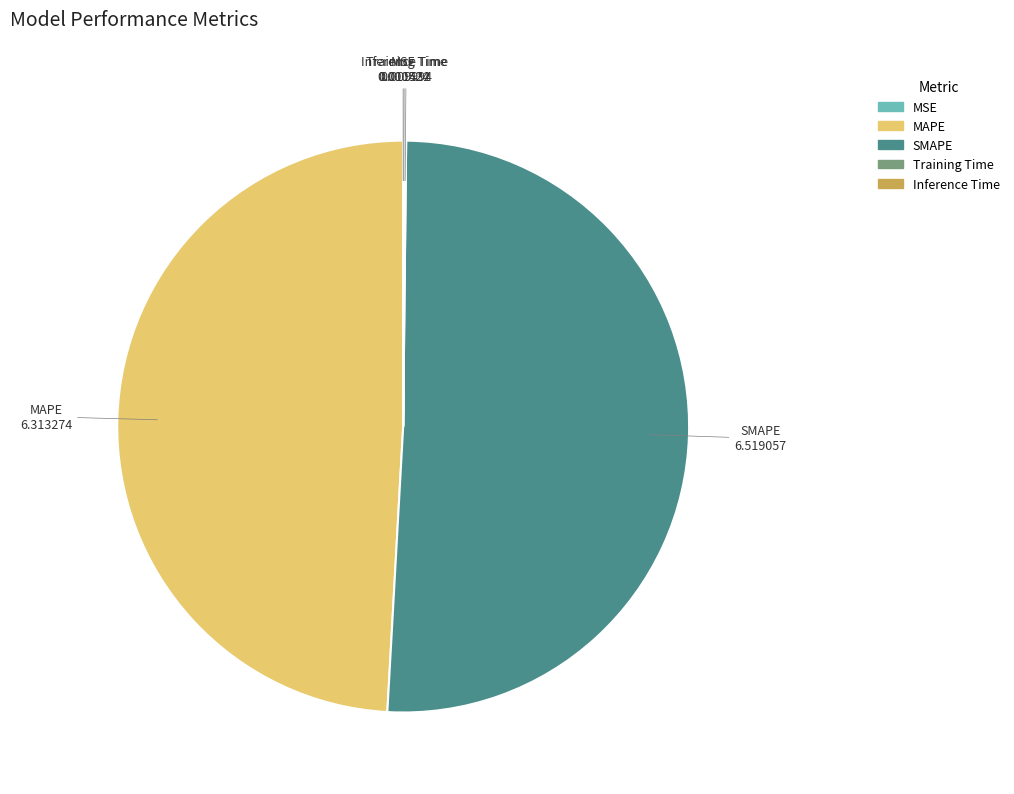

Approximately how many times larger is the value at MAPE compared to SMAPE?

1.0